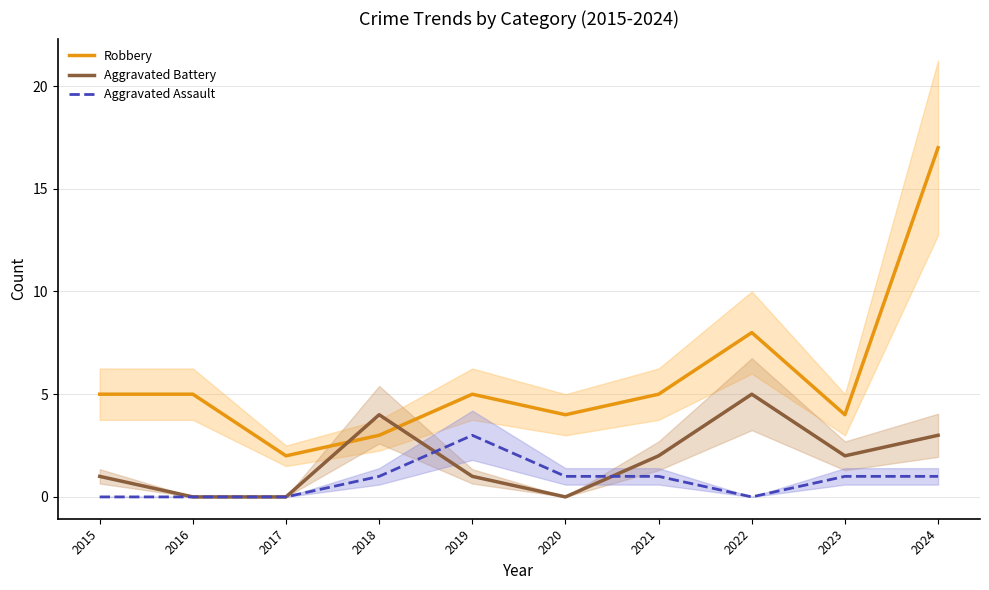

How many data points in Aggravated Battery are above 2?

3